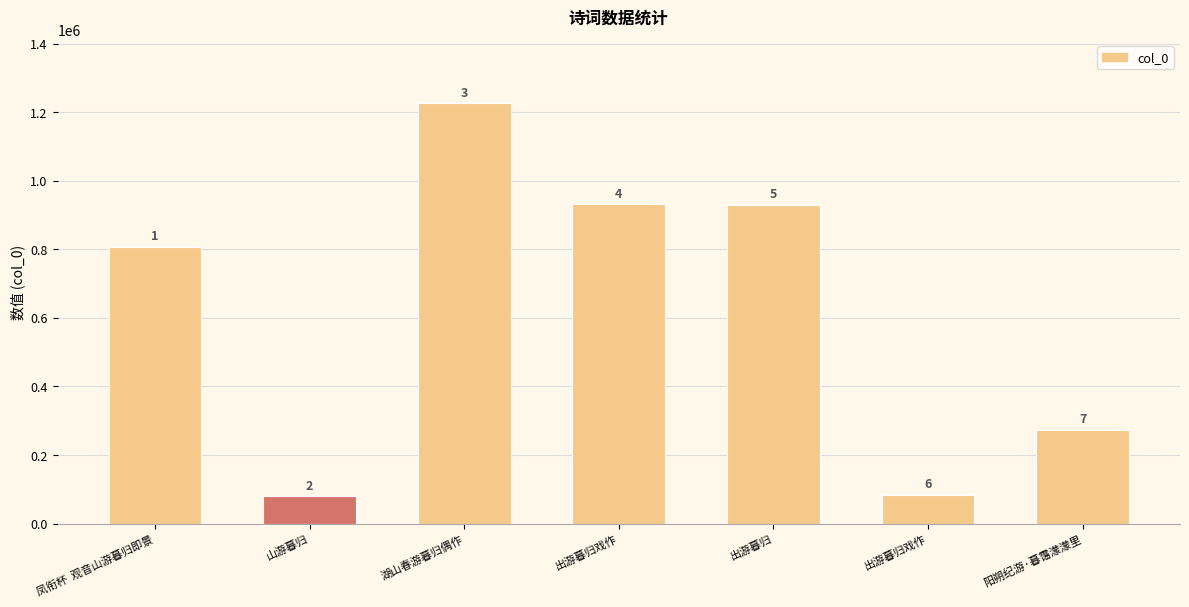

How many bars are there in total?

7